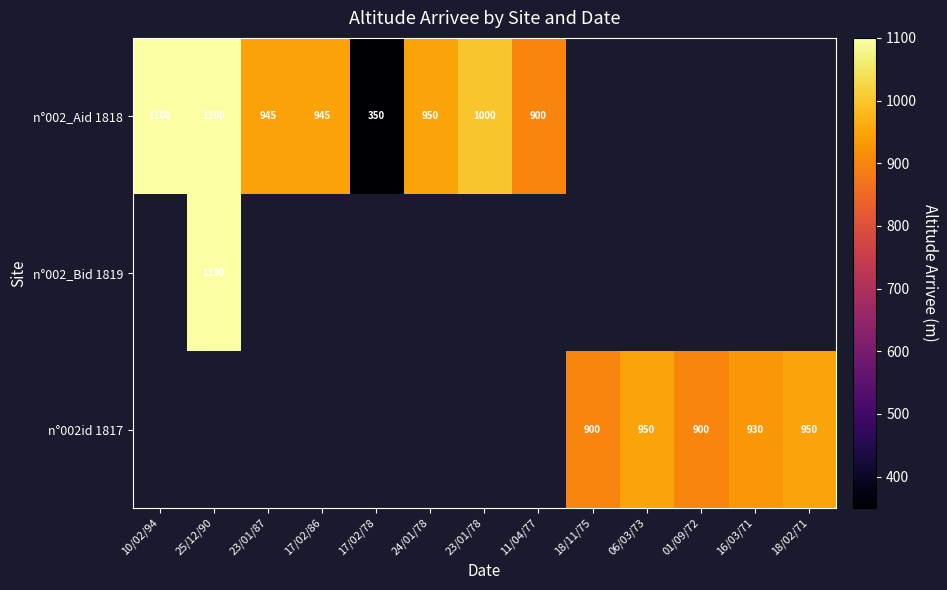

What is the minimum value shown in the chart?

350.0